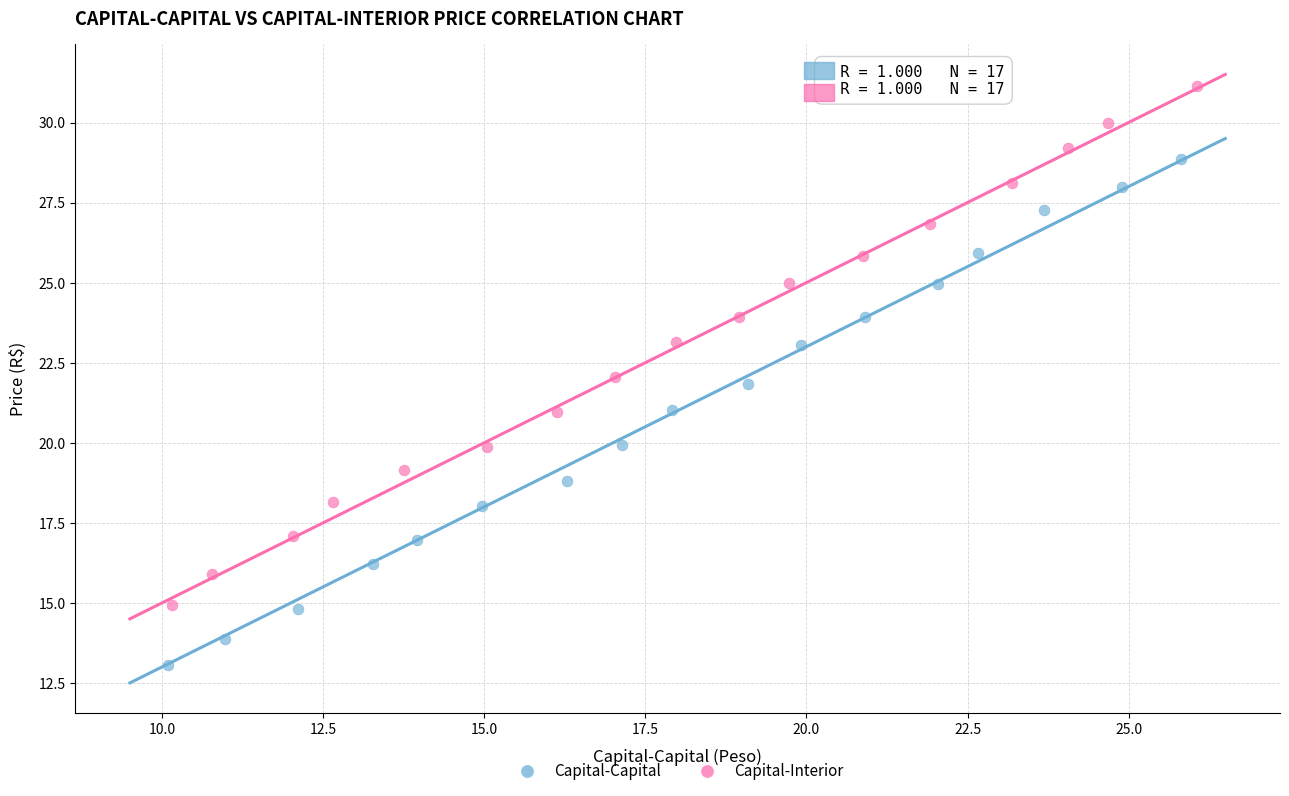

What are all the series names shown in the legend?

Capital-Capital, Capital-Interior